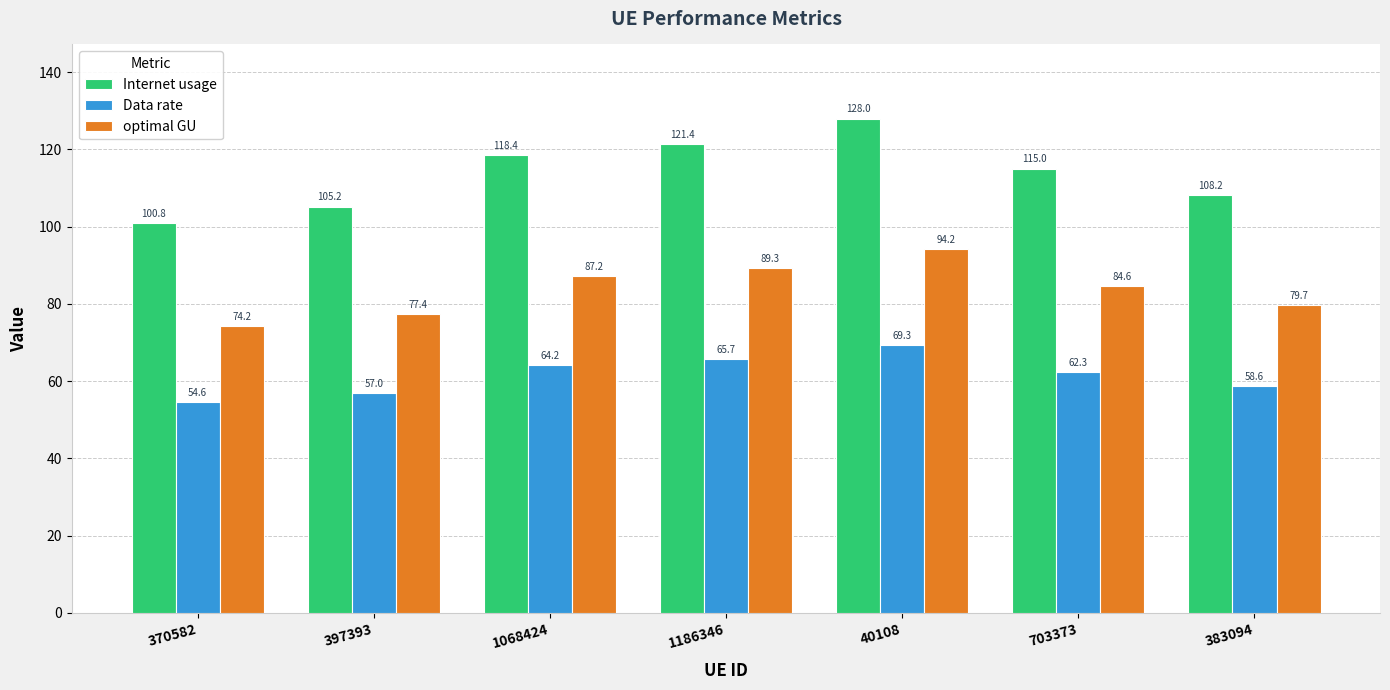

Reading left to right, list all the values displayed in this chart.

Internet usage: 370582=100.8	397393=105.2	1068424=118.4	1186346=121.4	40108=128.0	703373=115.0	383094=108.2
Data rate: 370582=54.6	397393=57.0	1068424=64.2	1186346=65.7	40108=69.3	703373=62.3	383094=58.6
optimal GU: 370582=74.2	397393=77.4	1068424=87.2	1186346=89.3	40108=94.2	703373=84.6	383094=79.7